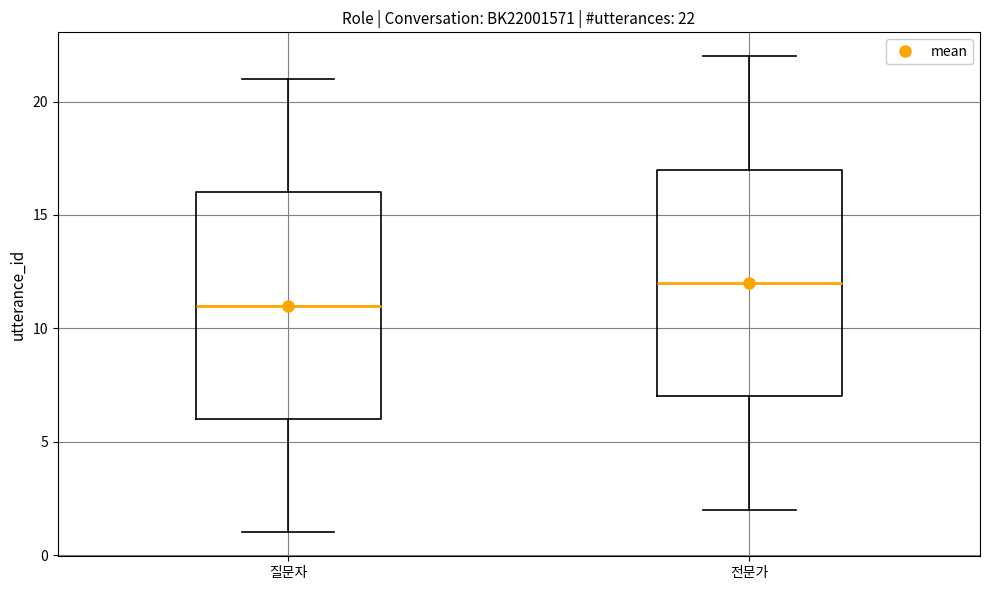

Which box has the highest median line?

전문가